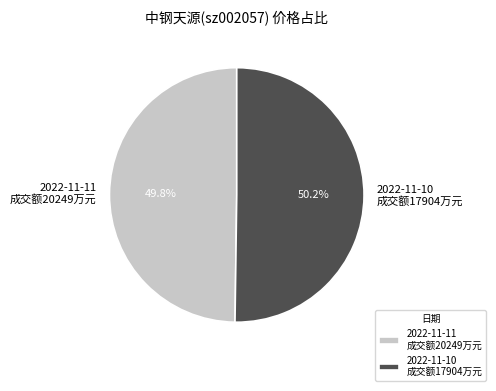

Approximately how many times larger is the value at 2022-11-10 成交额17904万元 compared to 2022-11-11 成交额20249万元?

1.0